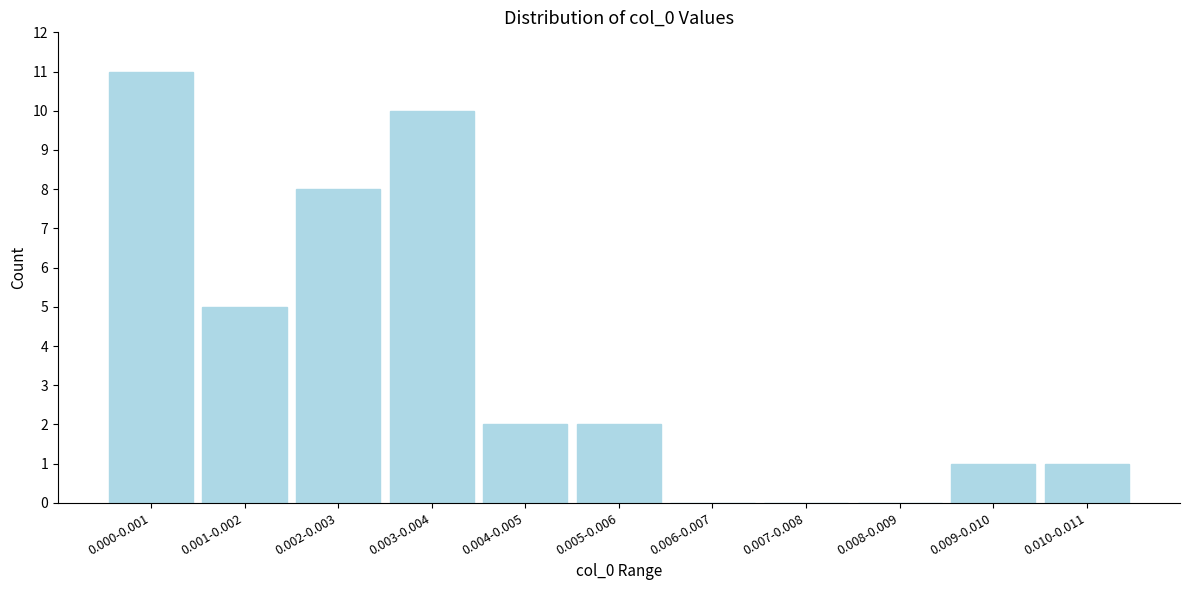

Reading left to right, list all the values displayed in this chart.

0.000-0.001=11	0.001-0.002=5	0.002-0.003=8	0.003-0.004=10	0.004-0.005=2	0.005-0.006=2	0.006-0.007=0	0.007-0.008=0	0.008-0.009=0	0.009-0.010=1	0.010-0.011=1